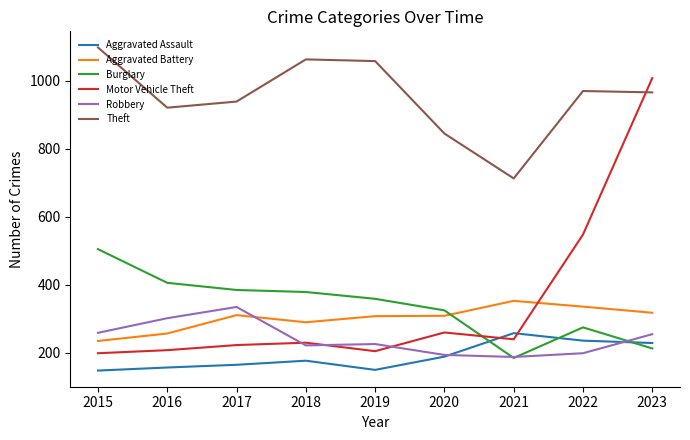

What is the difference between the maximum and minimum values in the Aggravated Assault series?

110